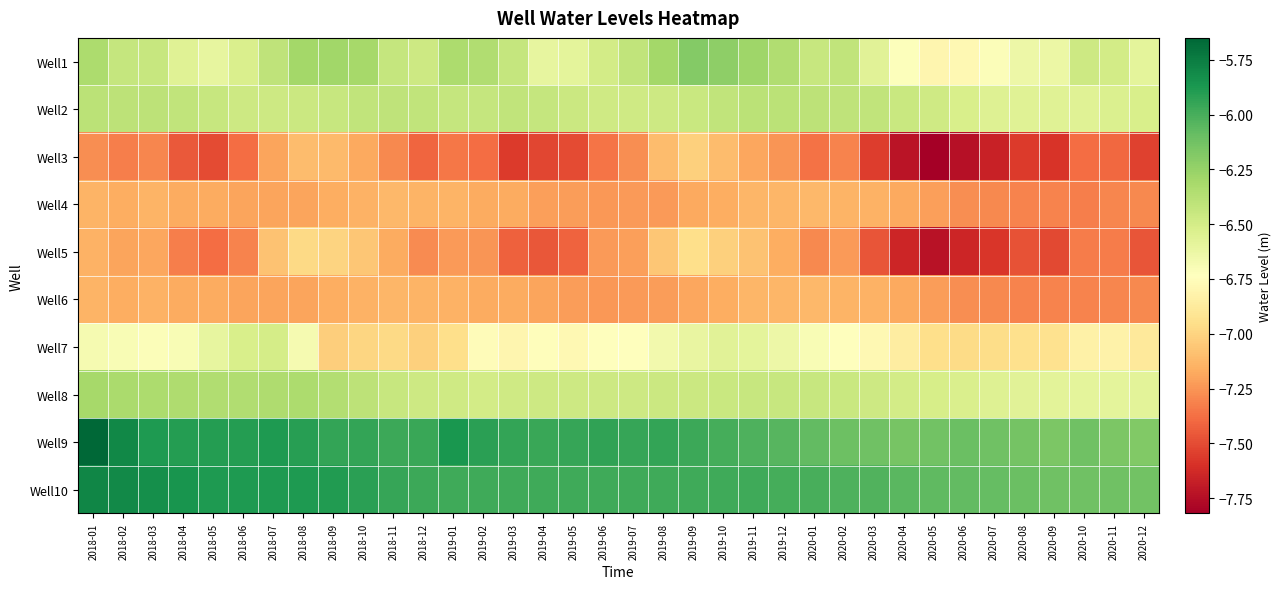

At which category does the chart reach its minimum across all series?

2020-05